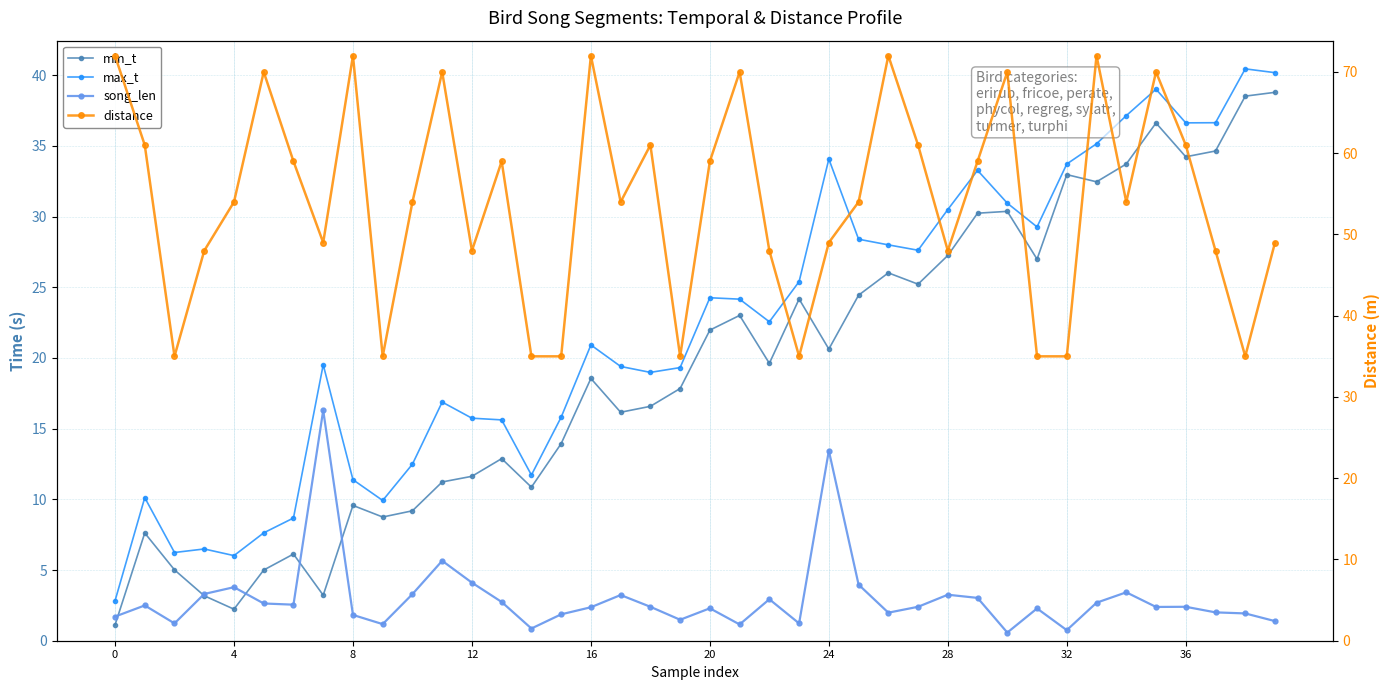

What is the difference between the maximum and minimum values in the min_t series?

37.7